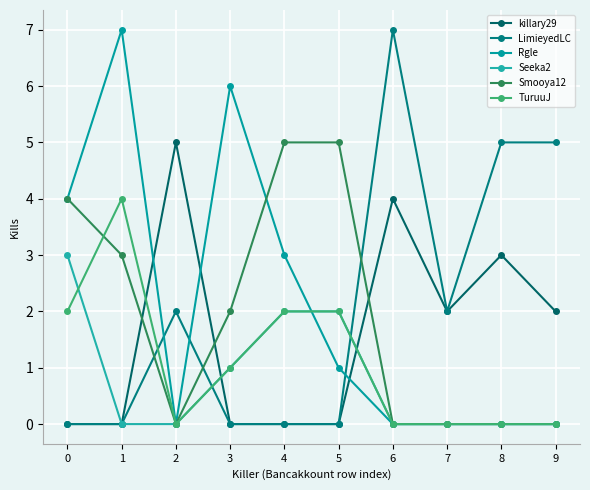

How many lines are shown in the chart?

6